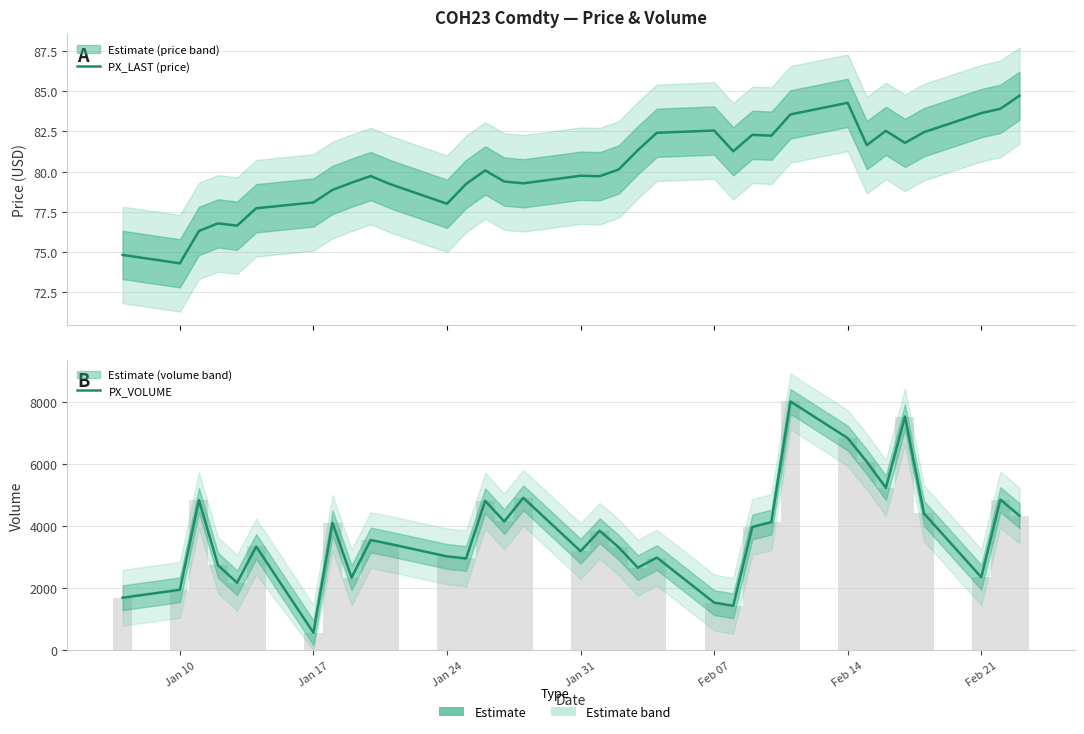

Is the value of PX_VOLUME at 33 greater than the value of PX_LAST (price) at 24?

Yes